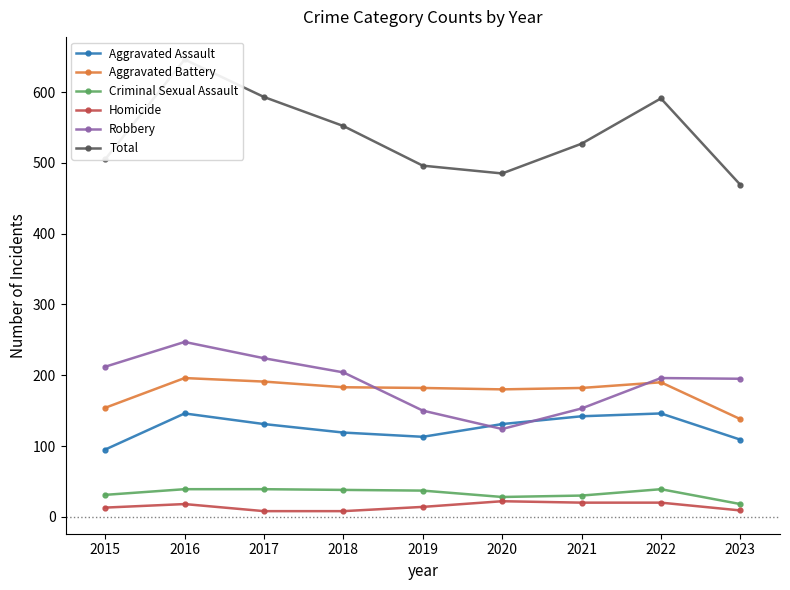

At how many categories does at least one series exceed 65?

9